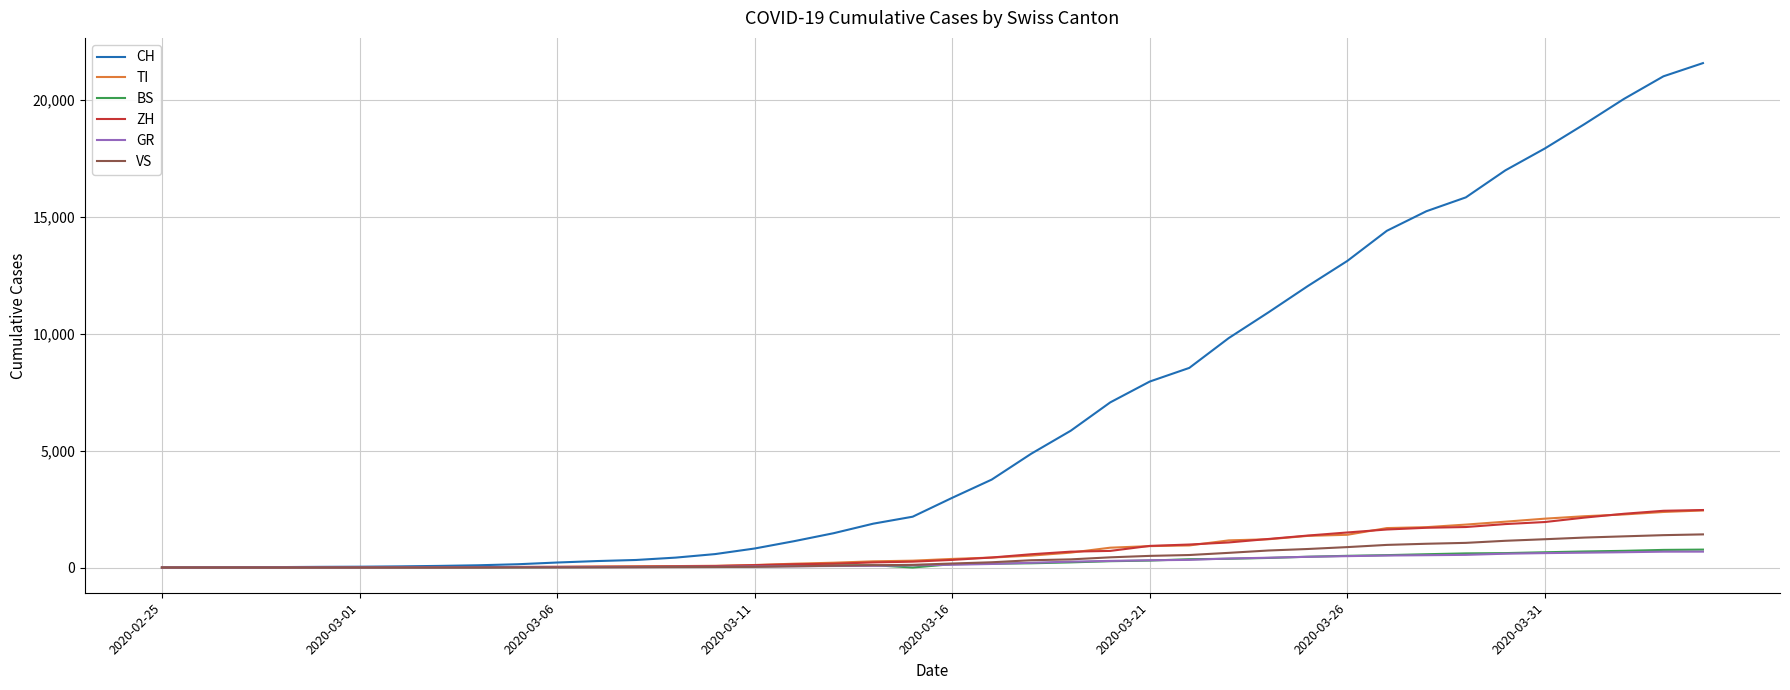

Which series has the largest total across all categories?

CH